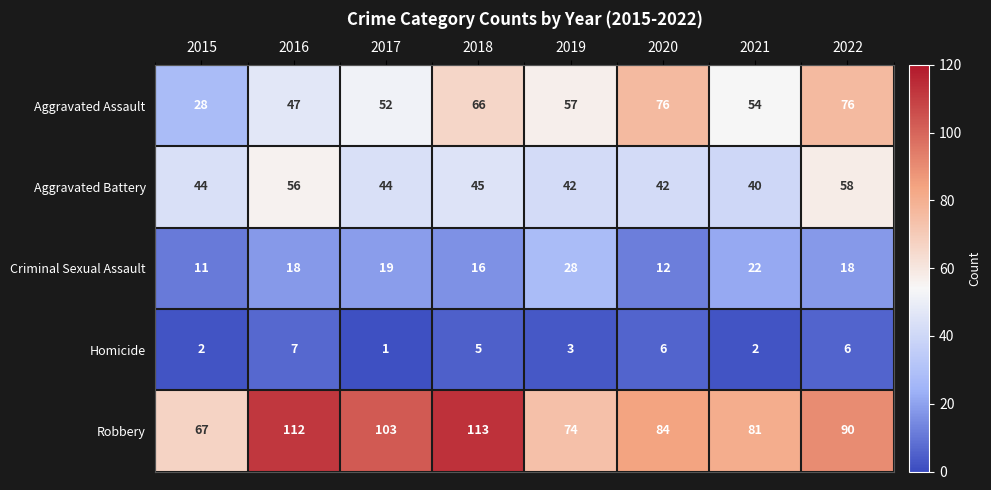

The value of Homicide at 2019 is 3. True or false?

True